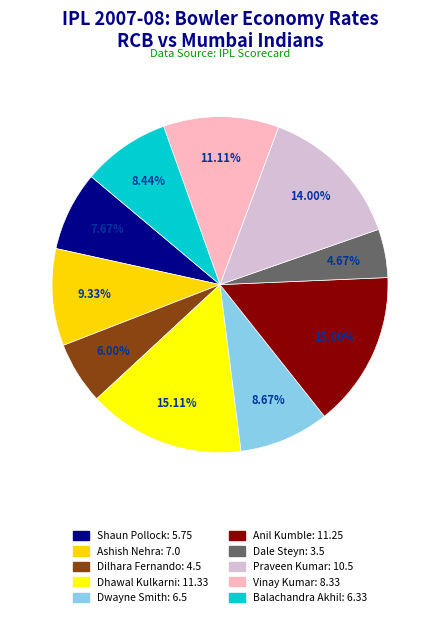

What portion of the pie excludes Anil Kumble?

85.0%